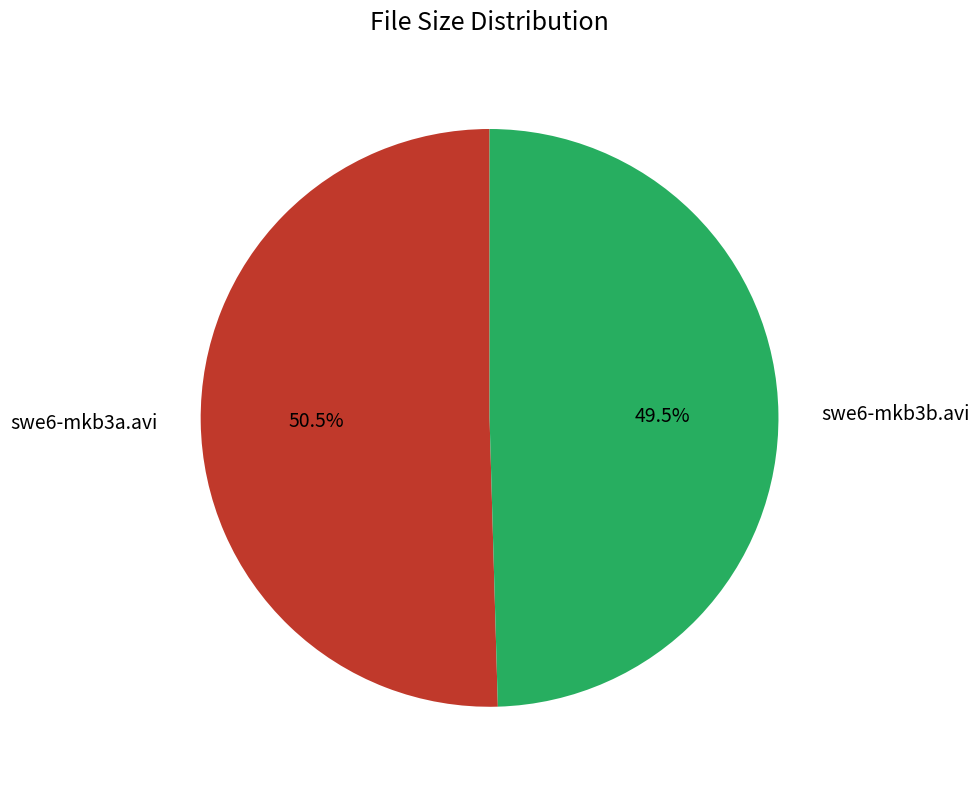

To the nearest percent, what is the combined percentage of swe6-mkb3a.avi and swe6-mkb3b.avi?

100%